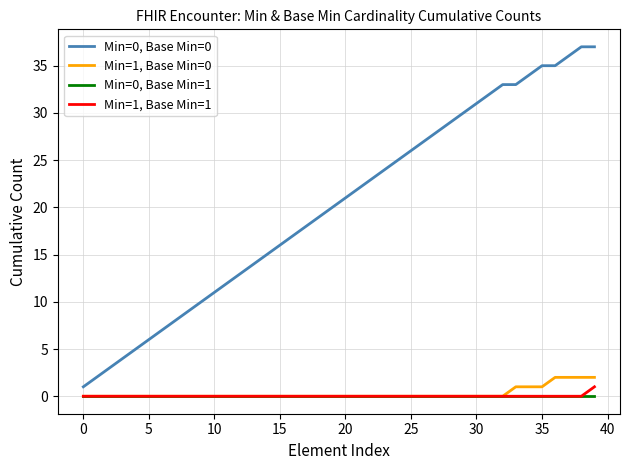

Does the chart have visible grid lines?

Yes